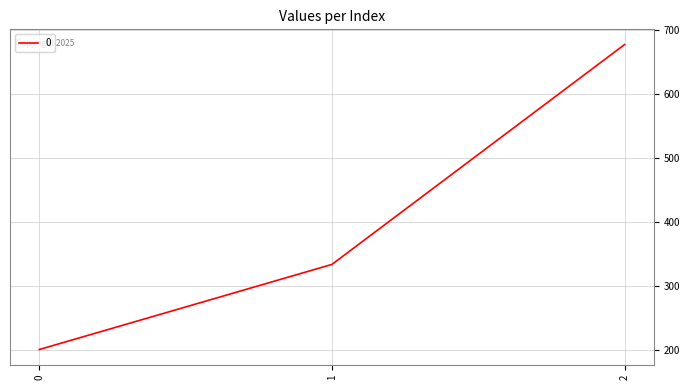

List the labels in order of value, largest first.

2, 1, 0